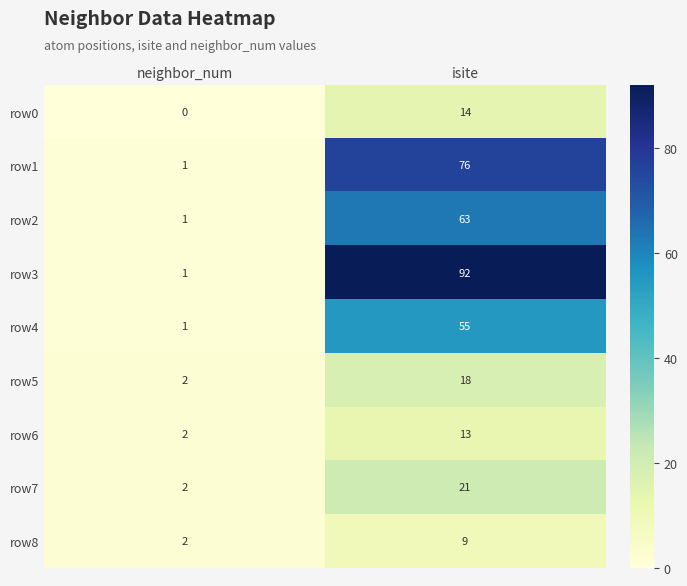

What is the difference between the row4 values at isite and neighbor_num?

54